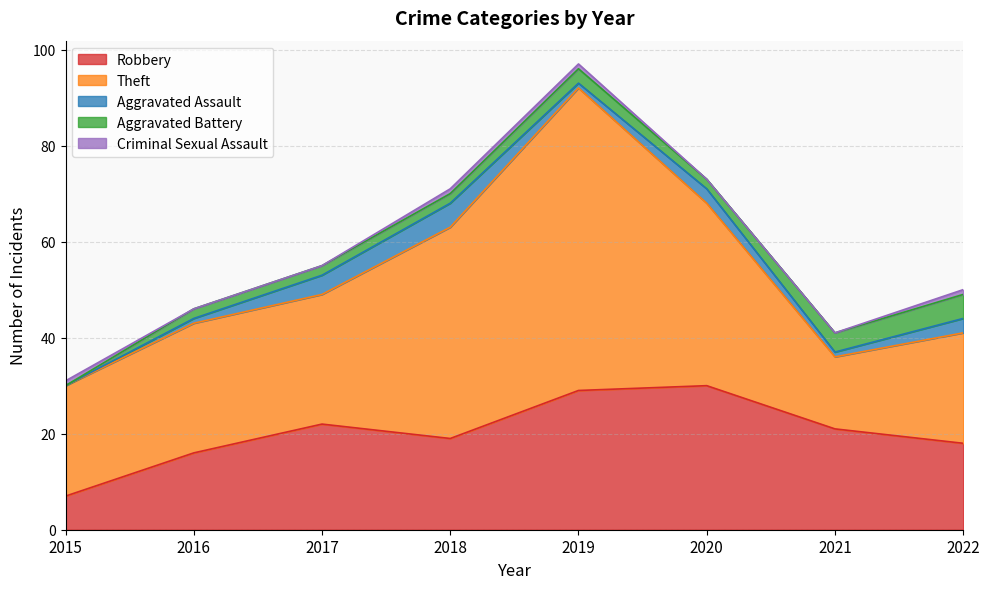

What are all the series names shown in the legend?

Robbery, Theft, Aggravated Assault, Aggravated Battery, Criminal Sexual Assault